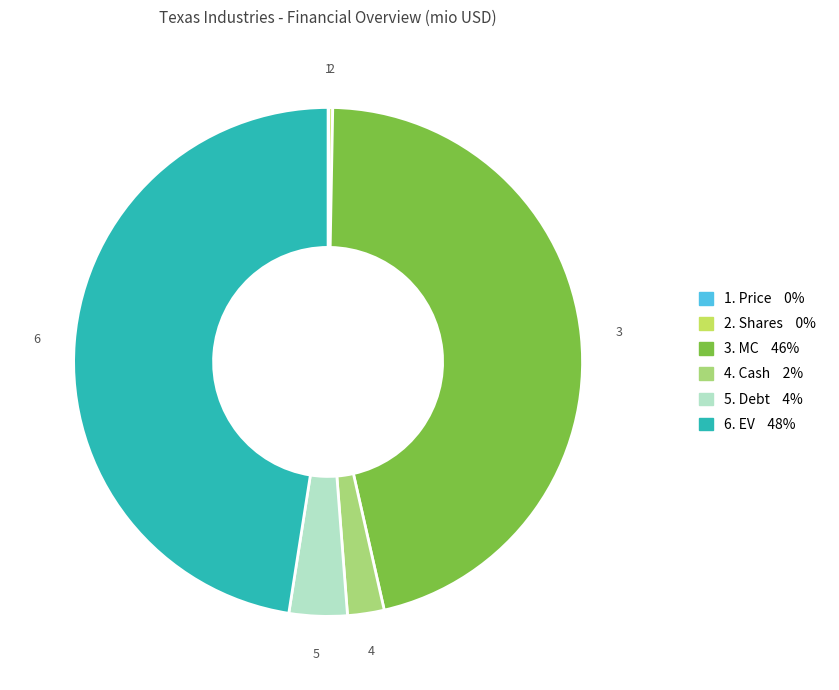

What is the ratio of the value at 4. Cash 2% to the value at 5. Debt 4%?

0.6